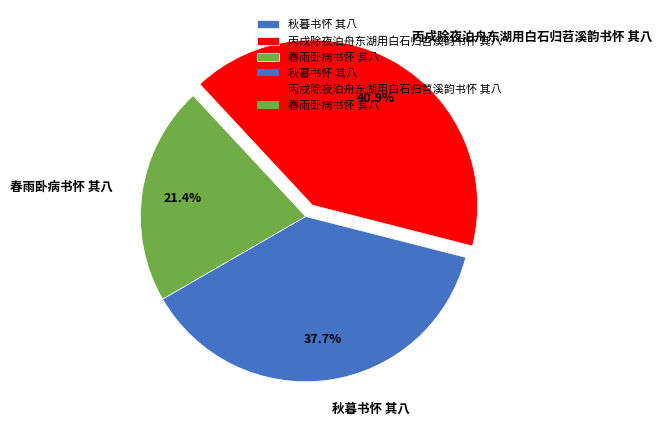

What percentage is the 秋暮书怀 其八 slice, to the nearest percent?

38%